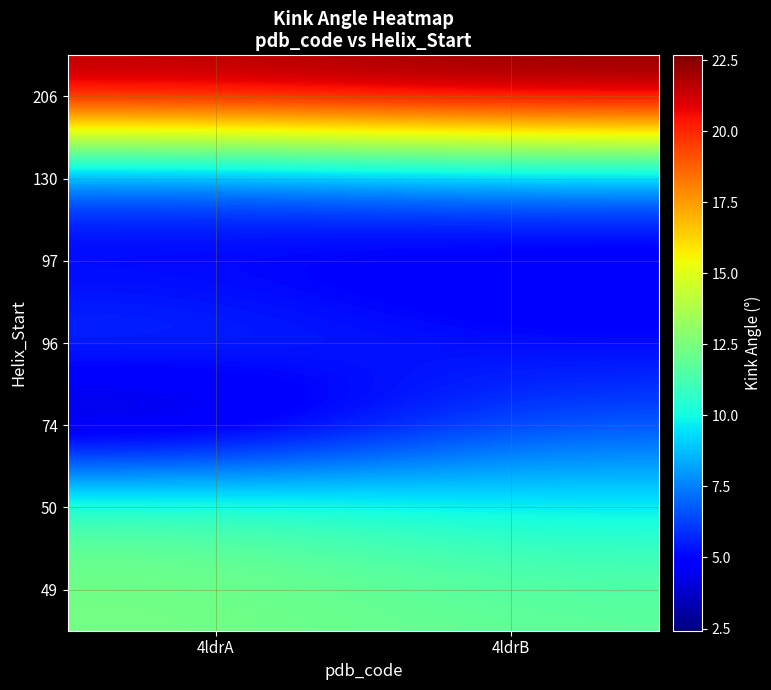

At which category is the sum across all series the highest?

4ldrB